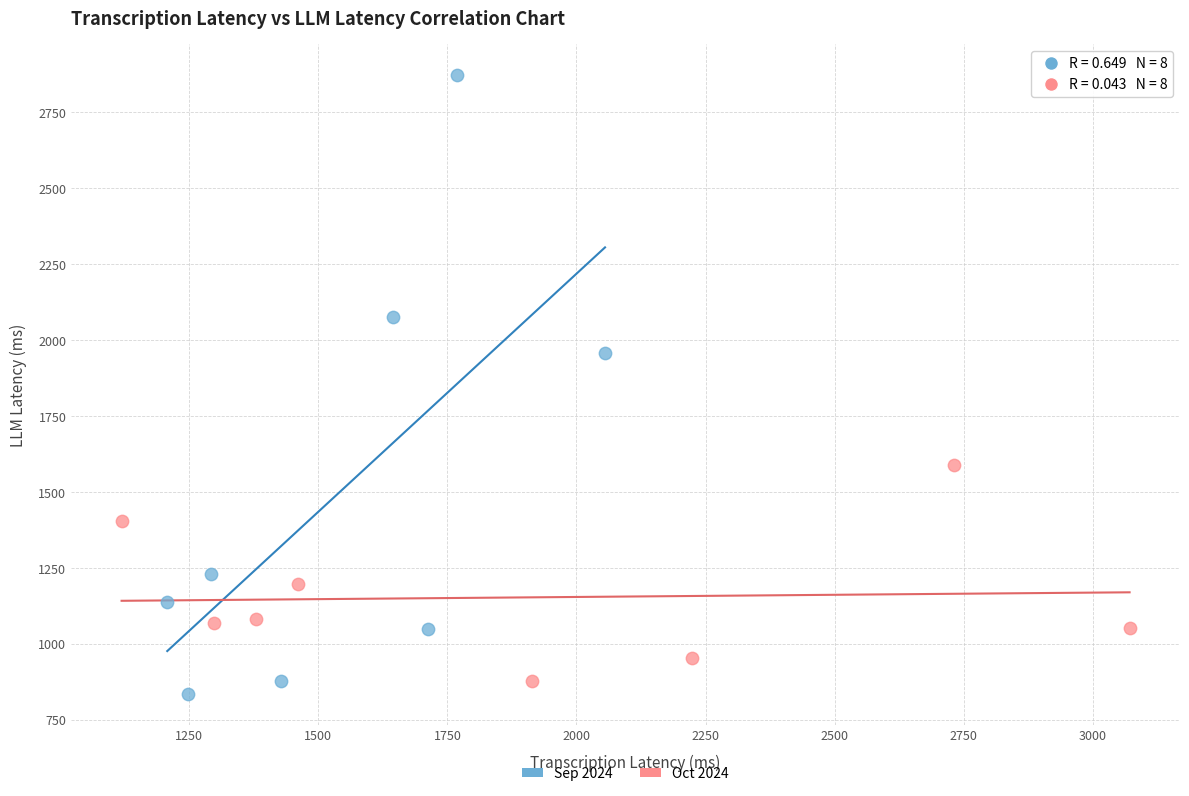

What are all the series names shown in the legend?

Sep 2024, Oct 2024